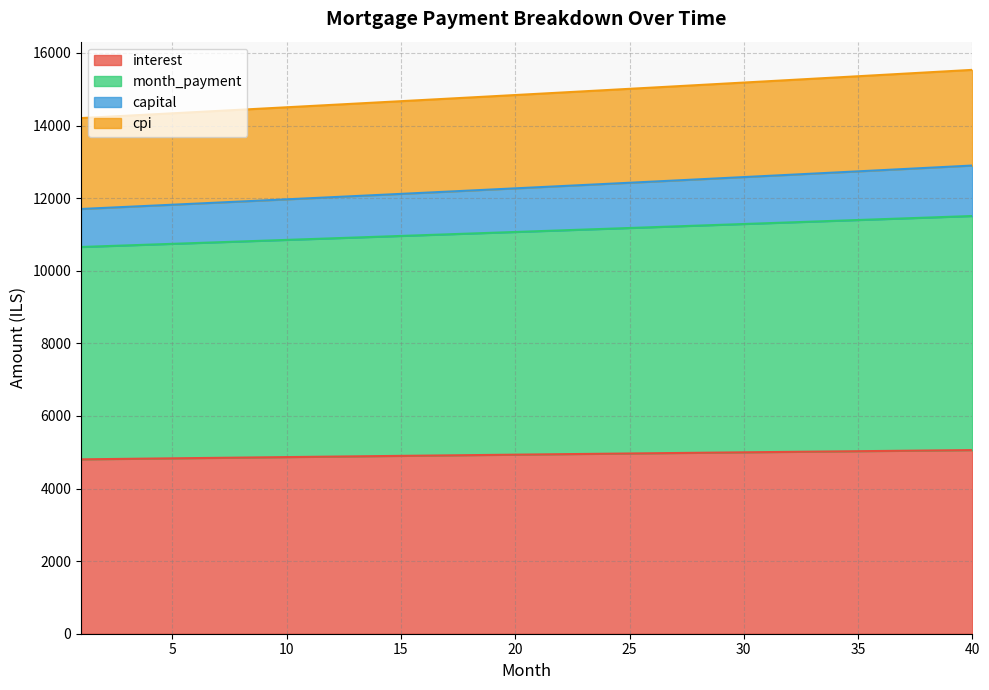

What is the lowest value of the interest series?

4803.6